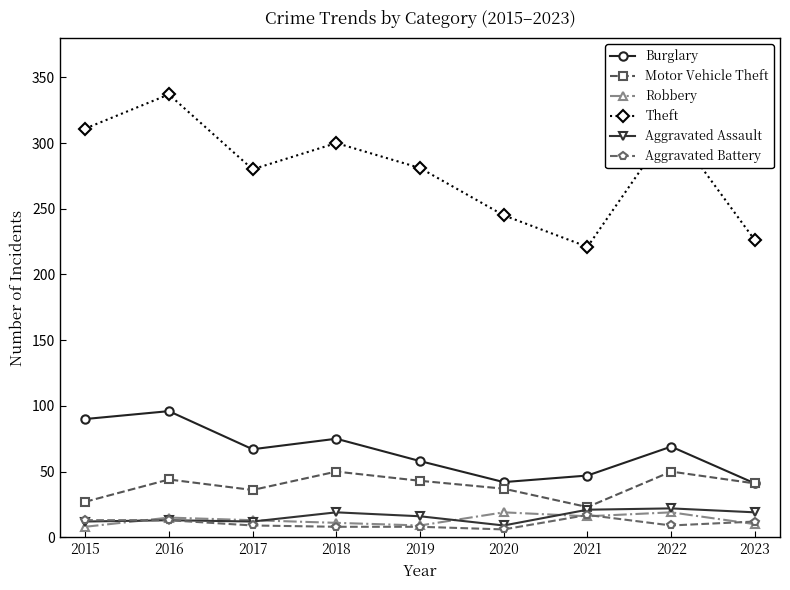

What is the approximate value of Burglary at 2023?

41